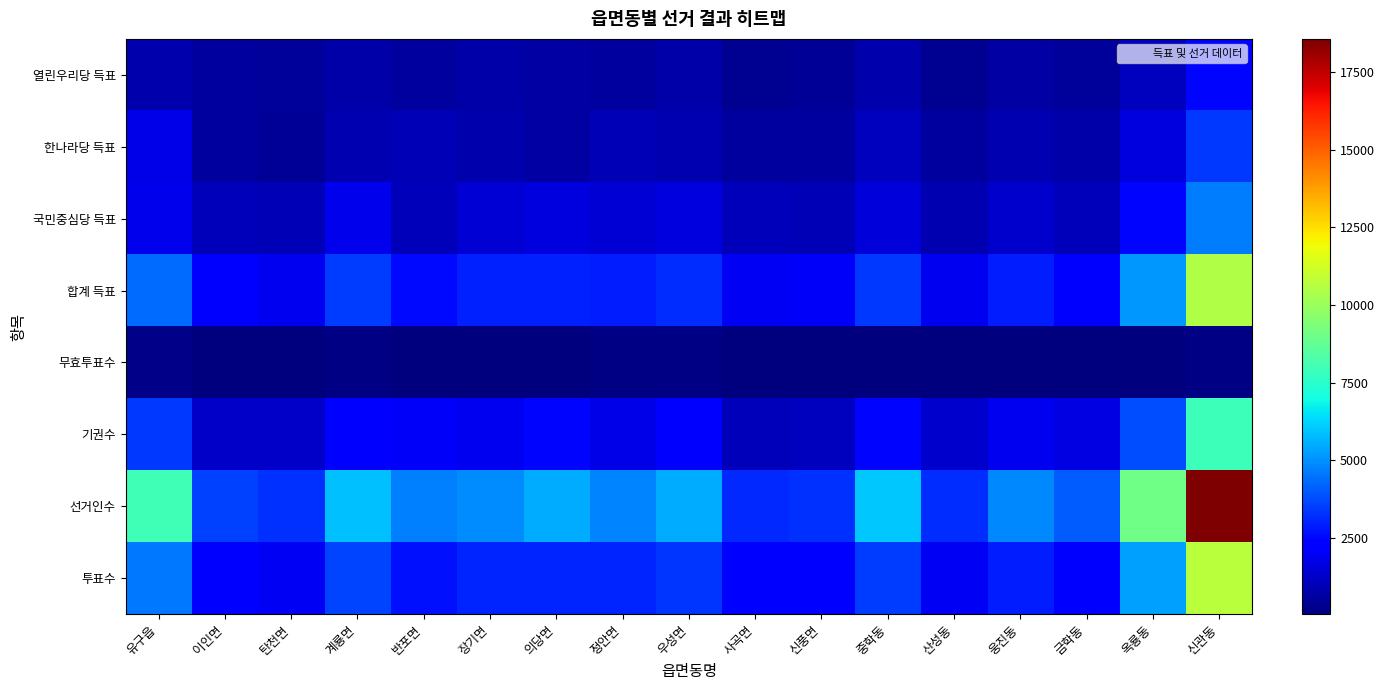

List the series in order of their peak value, highest first.

선거인수, 투표수, 합계 득표, 기권수, 국민중심당 득표, 한나라당 득표, 열린우리당 득표, 무효투표수